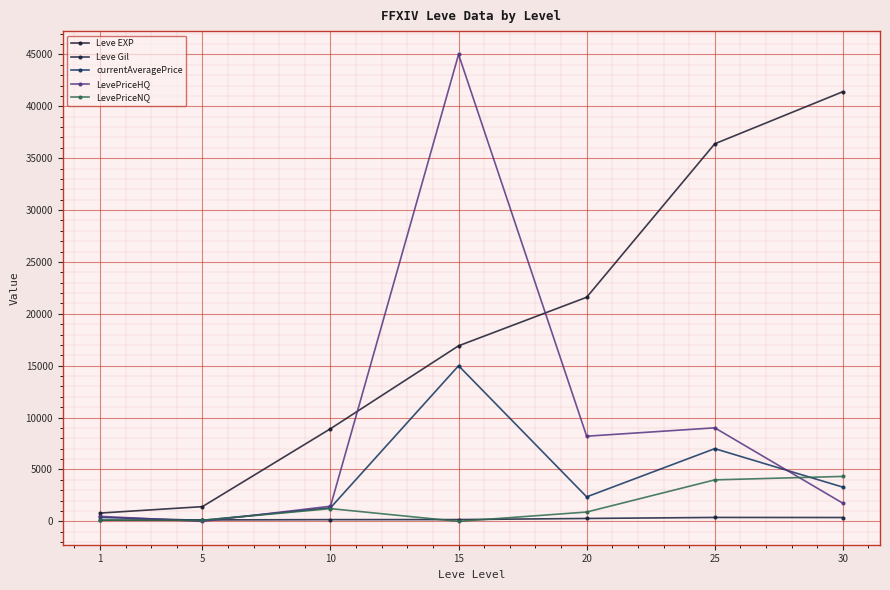

What is the sum of all LevePriceHQ values?

65920.8